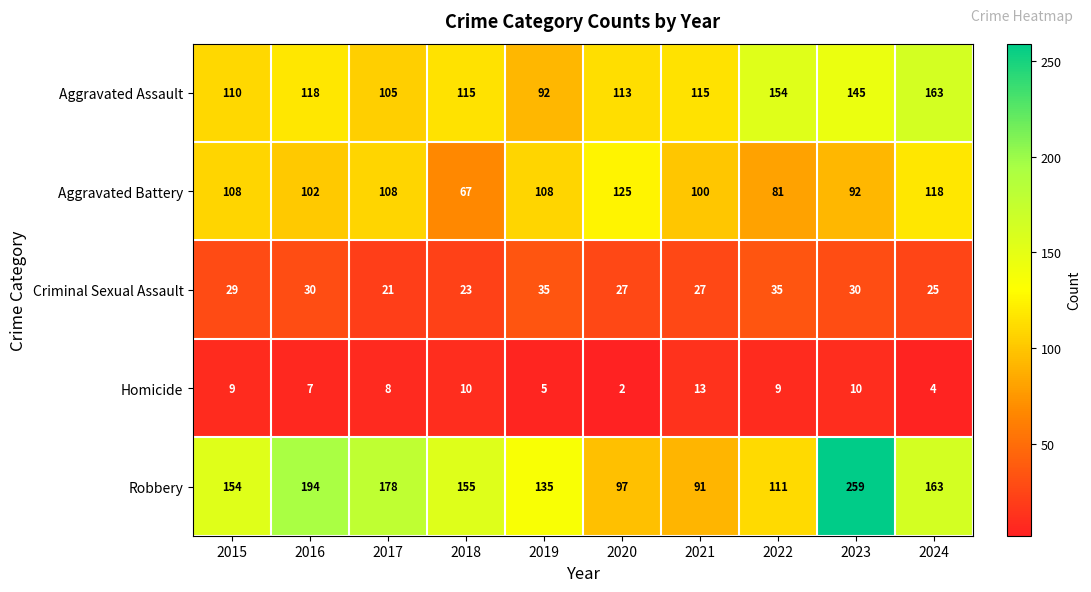

What is the total value across all series at 2024?

473